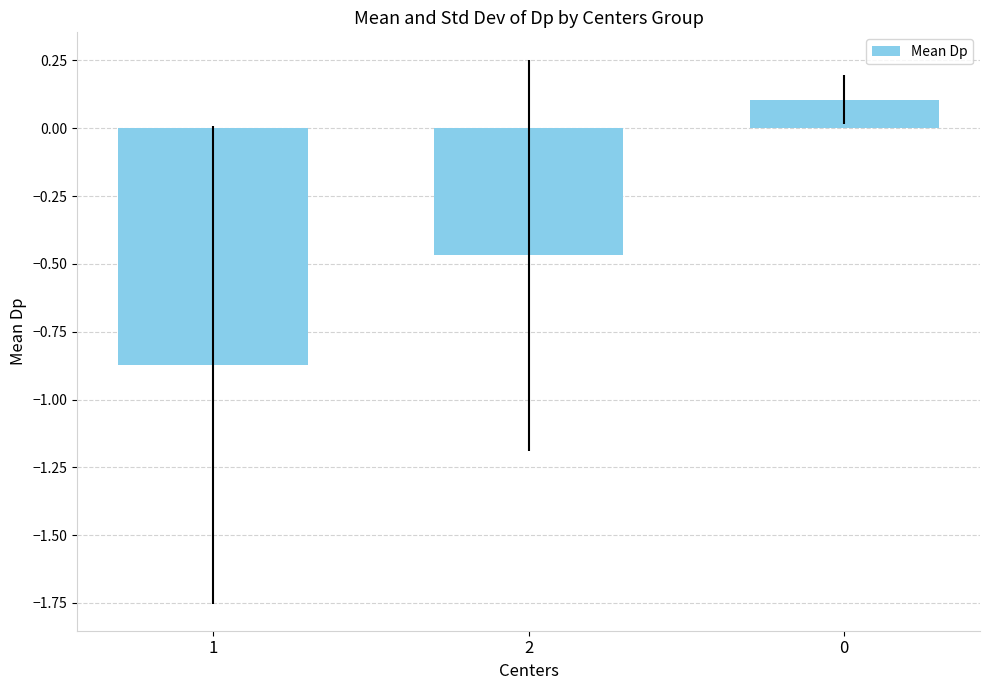

Rank the categories by value from lowest to highest.

1, 2, 0